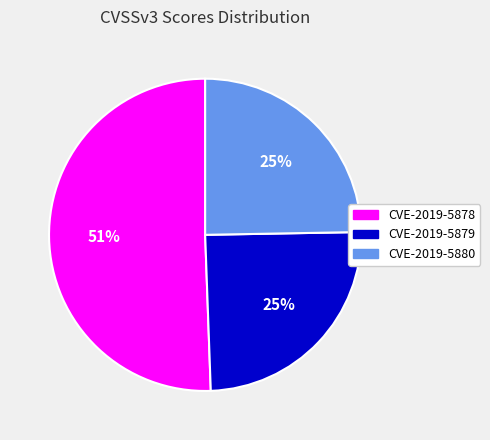

Which category has the biggest portion of the pie?

CVE-2019-5878